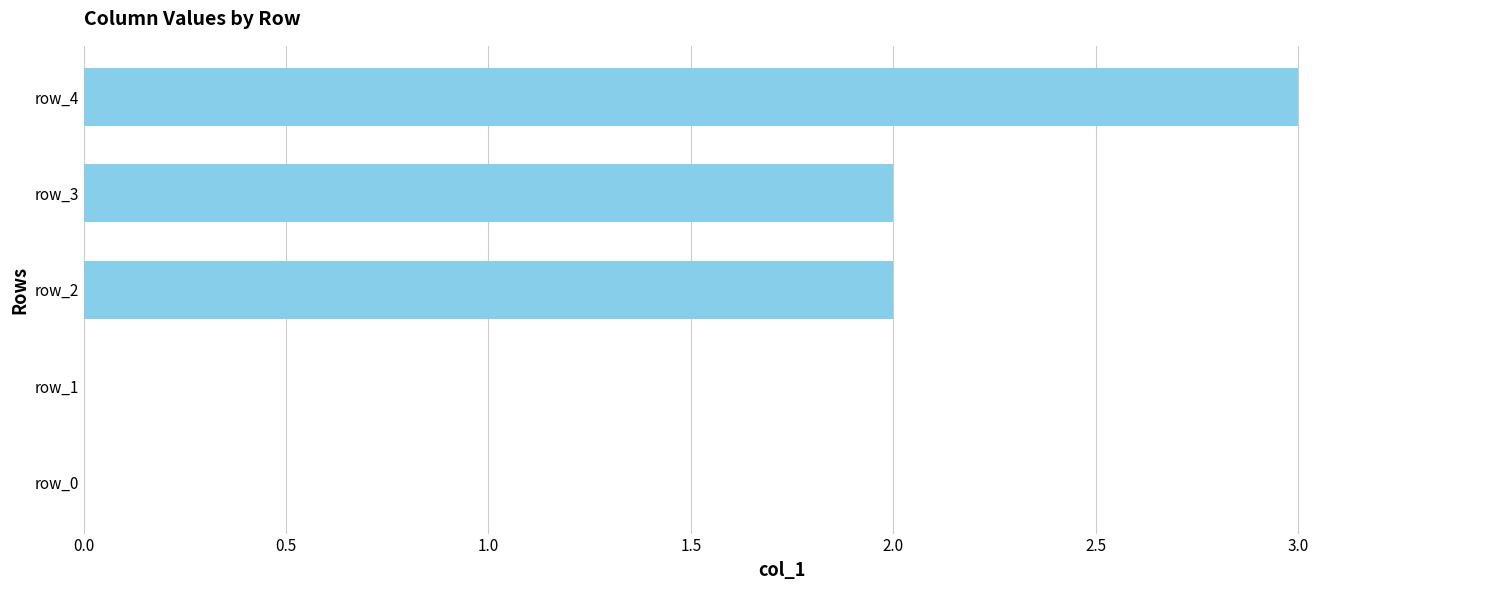

What is the sum of all values?

7